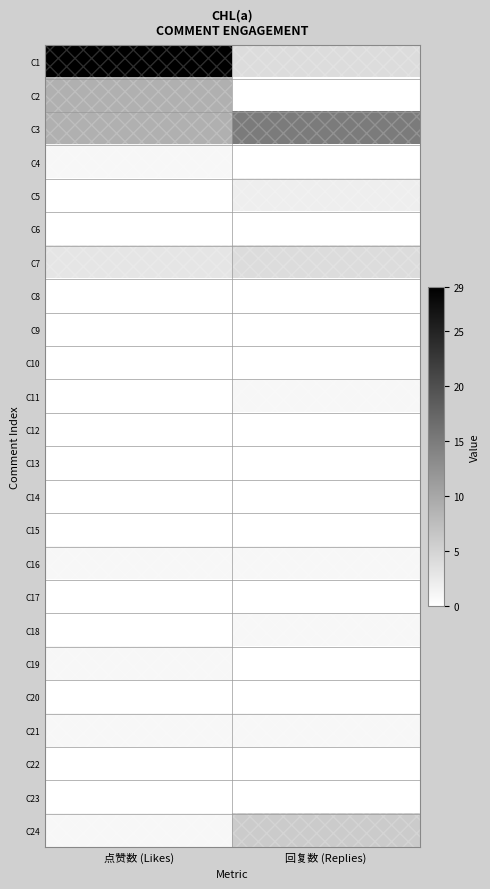

At how many categories does at least one series exceed 26?

1